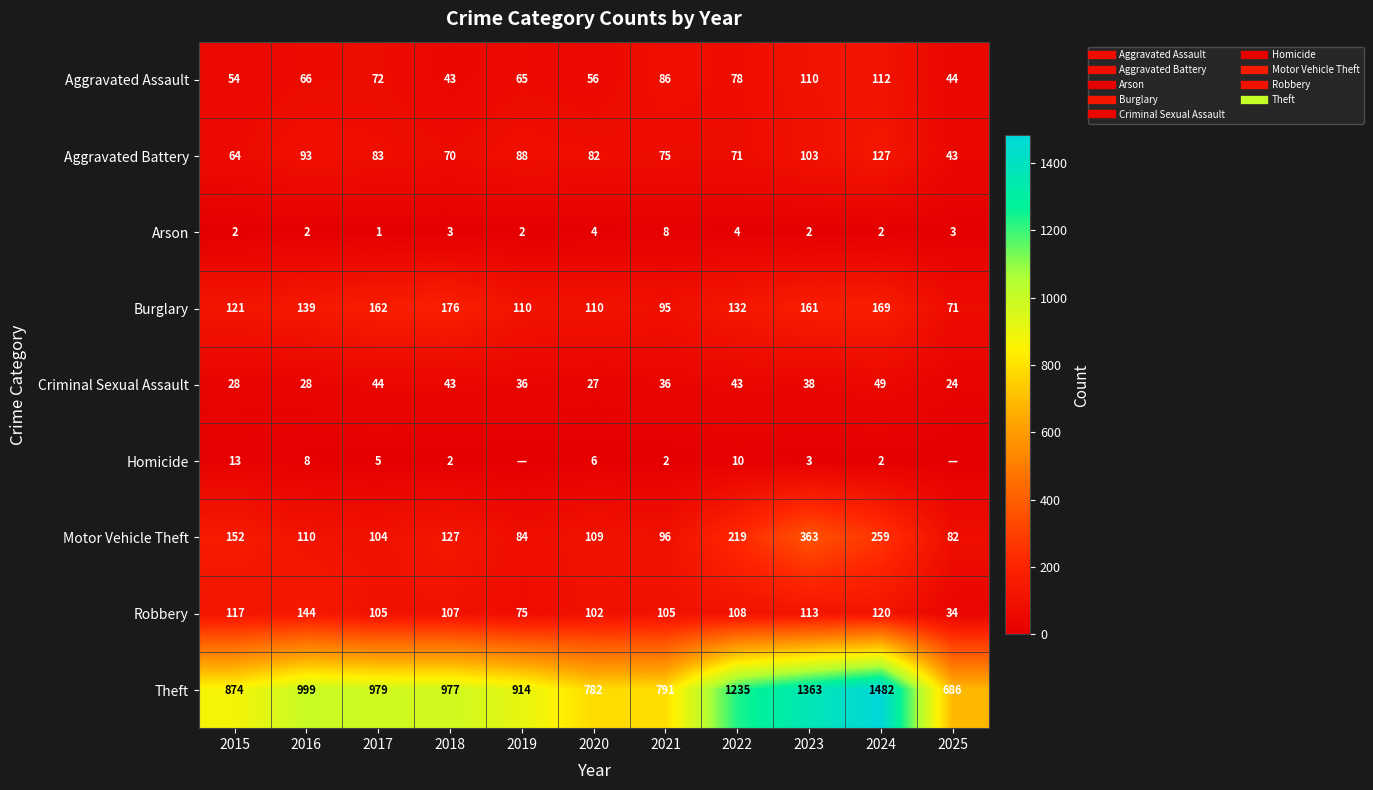

What is the average value of the Robbery series?

103